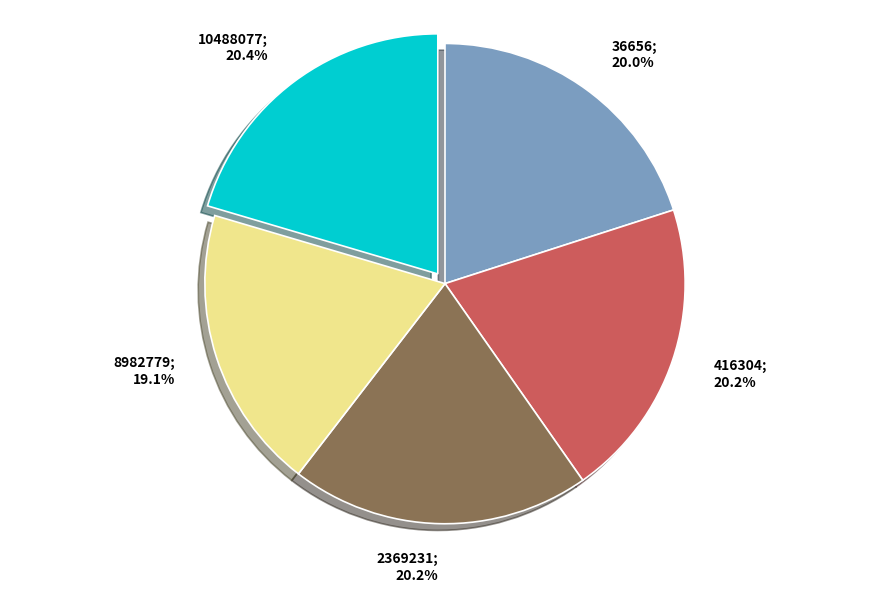

To the nearest percent, what is the average slice percentage?

20%